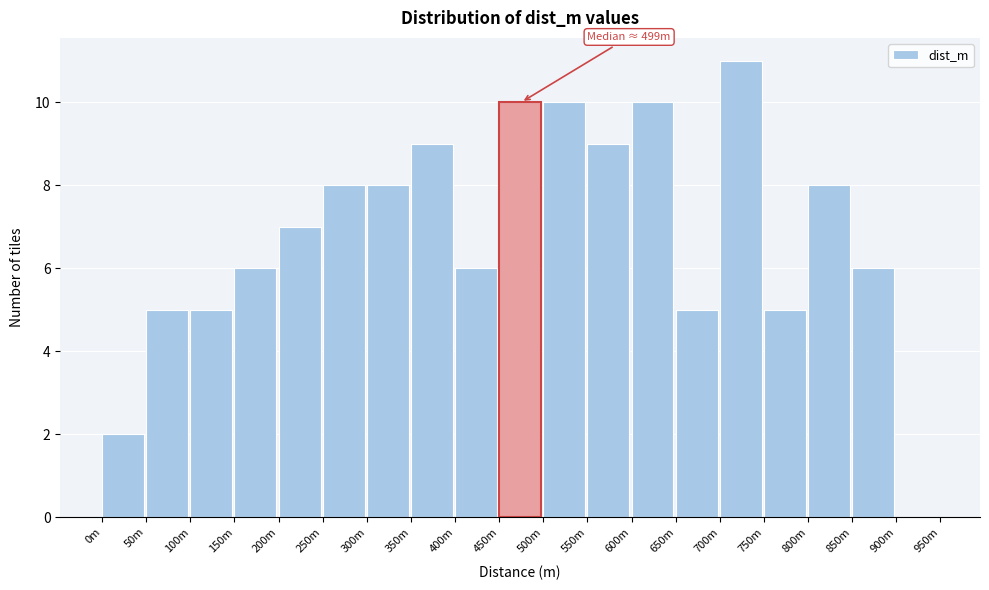

Reading left to right, extract all data points from this chart.

0m=2	50m=5	100m=5	150m=6	200m=7	250m=8	300m=8	350m=9	400m=6	450m=10	500m=10	550m=9	600m=10	650m=5	700m=11	750m=5	800m=8	850m=6	900m=0